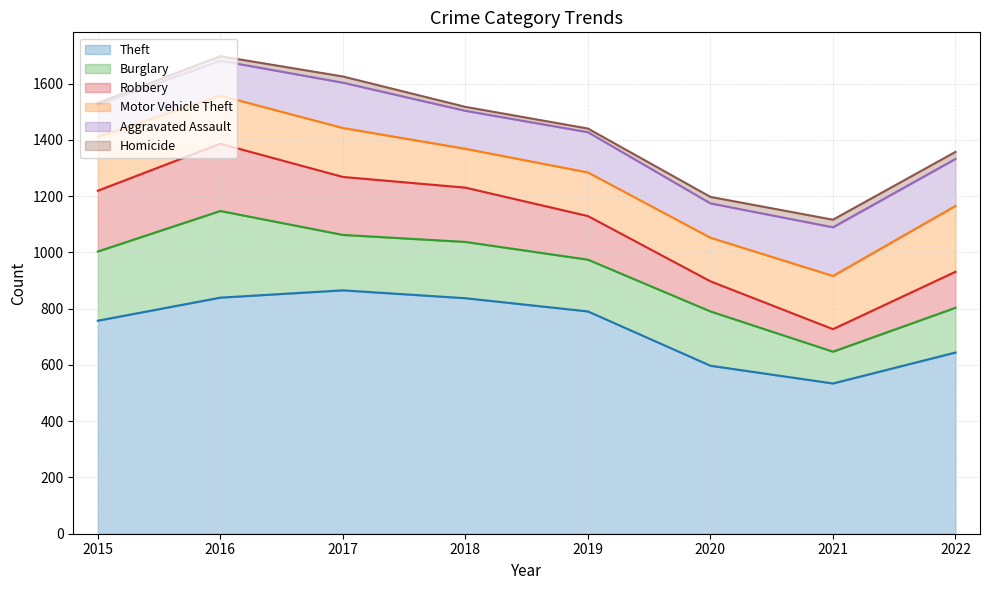

How many data points does each series have?

8